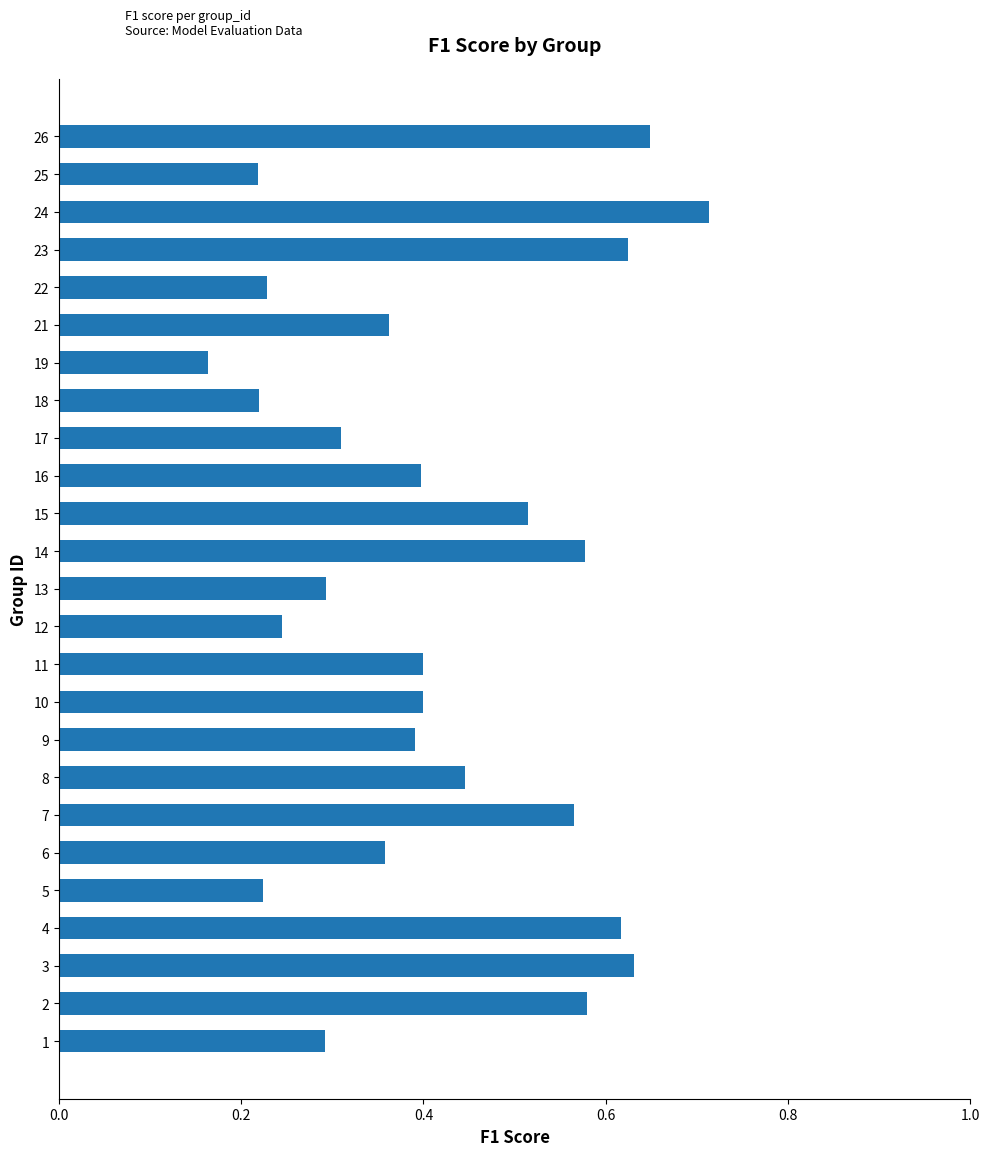

At which label is the value closest to 0?

19